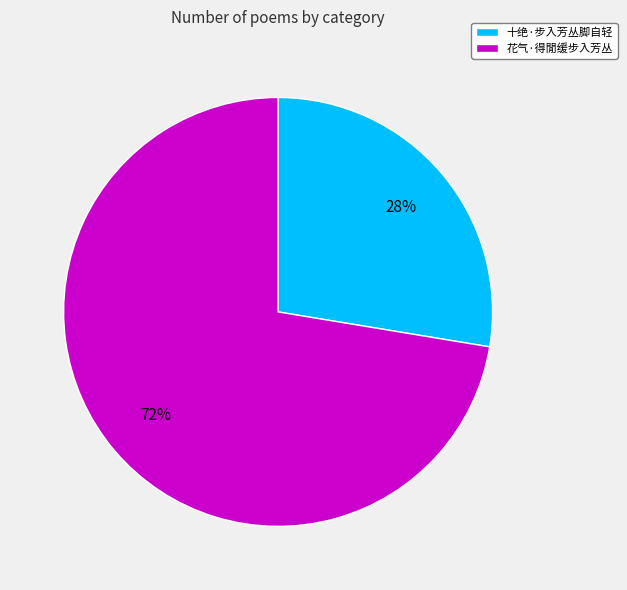

What is the majority slice?

花气·得閒缓步入芳丛